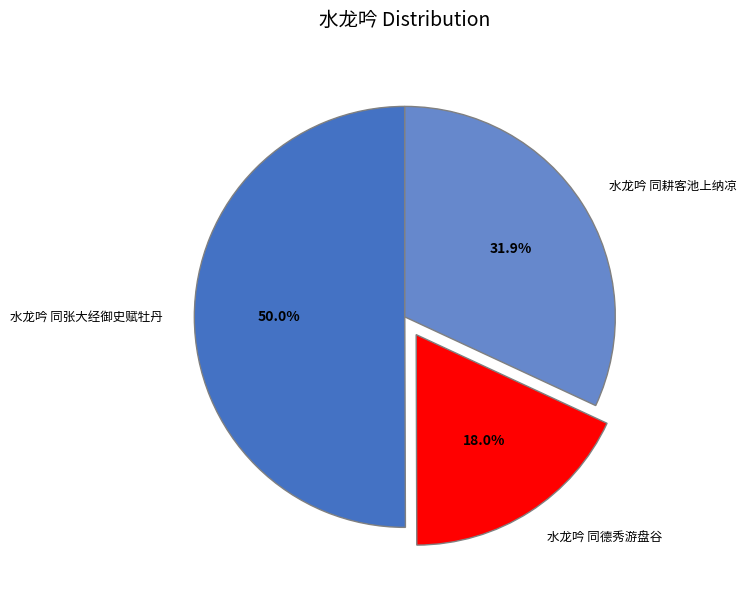

To the nearest percent, what portion does 水龙吟 同耕客池上纳凉 represent?

32%